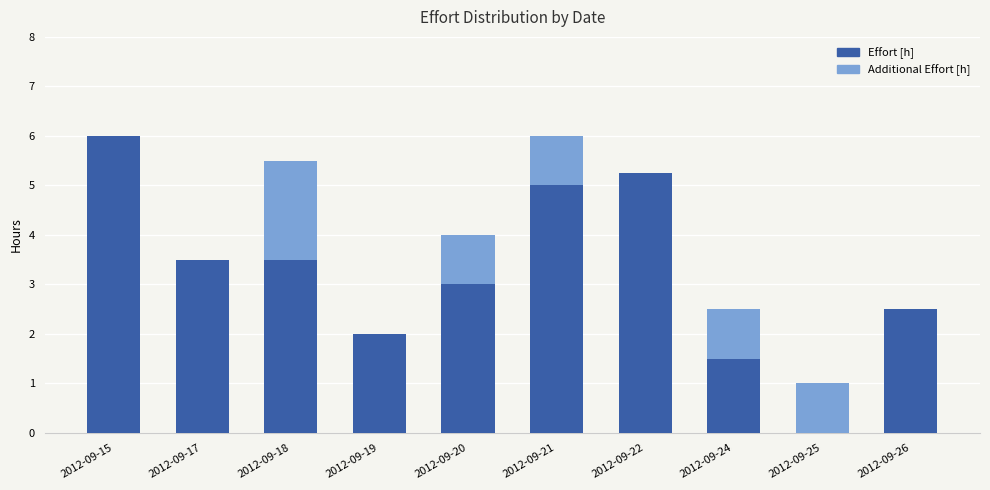

What is the maximum value for Effort [h]?

6.0